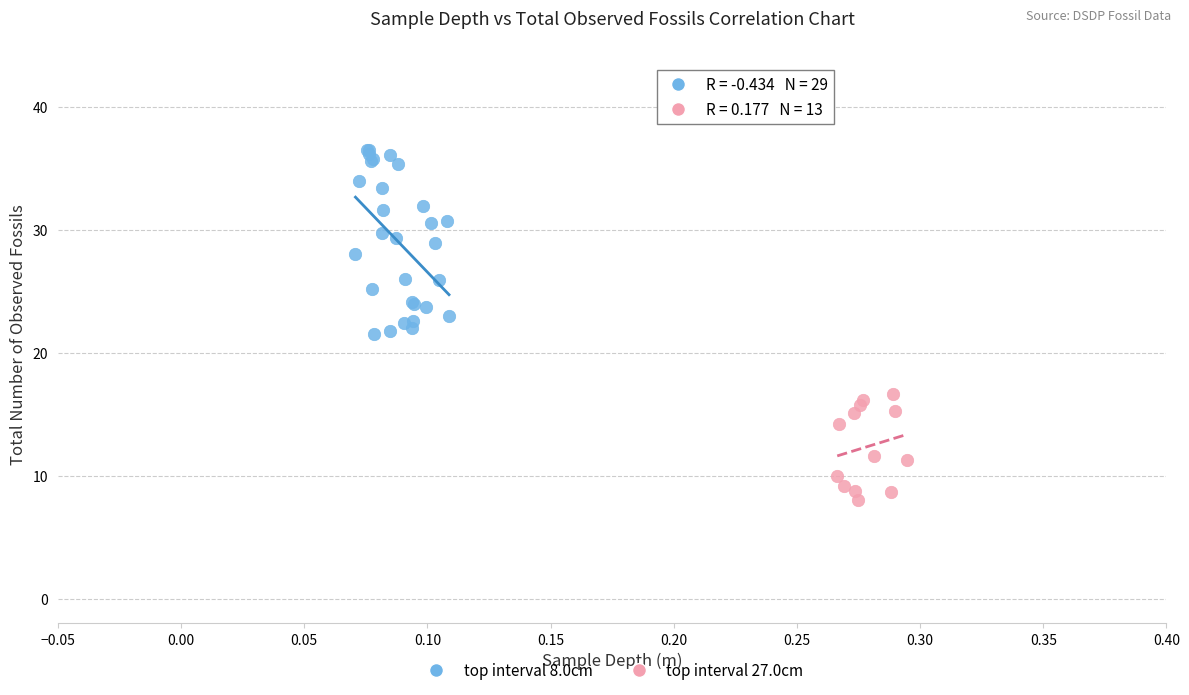

Which series has the widest spread of Y values?

top interval 8.0cm